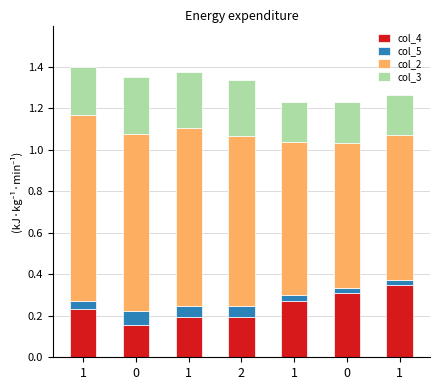

What are all the series names shown in the legend?

col_4, col_5, col_2, col_3